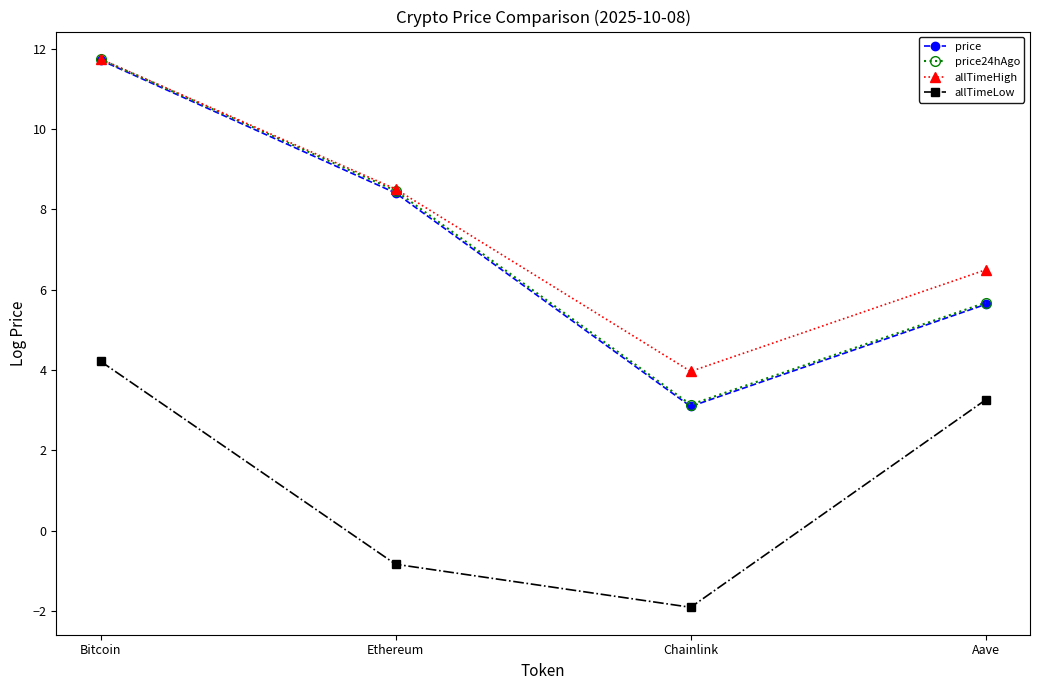

List the labels in order of allTimeHigh value, smallest first.

Chainlink, Aave, Ethereum, Bitcoin